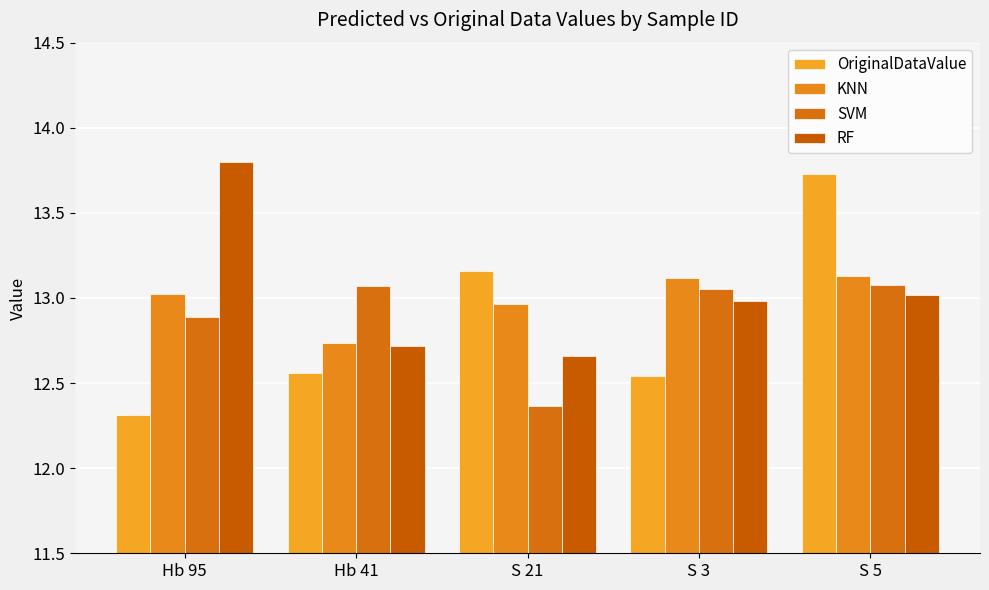

At which category is the sum across all series the highest?

S 5